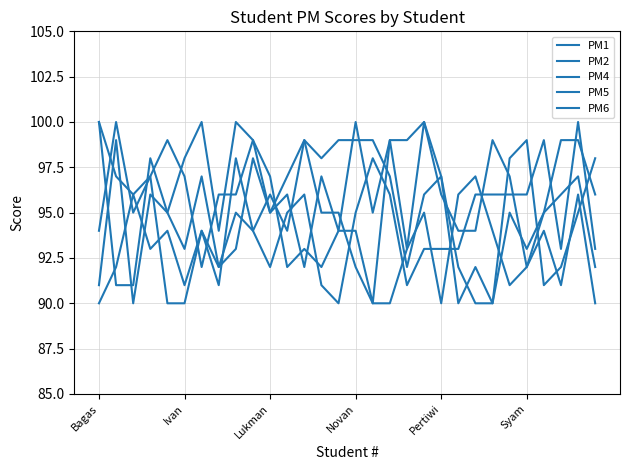

Is this an area chart (filled region under the line)?

No